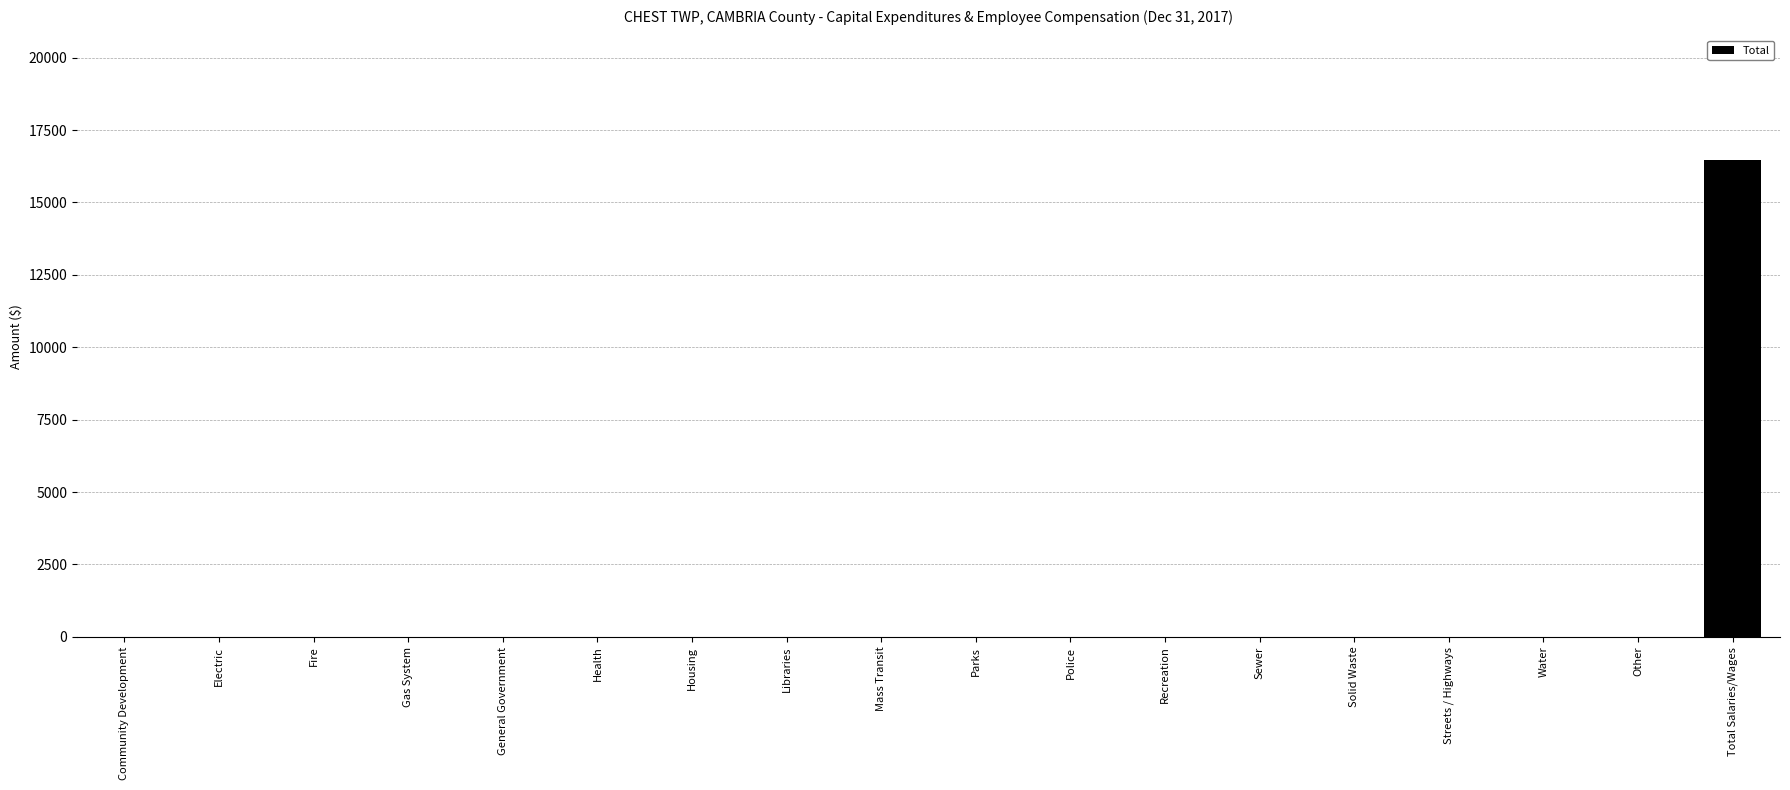

What is the greatest value displayed?

16466